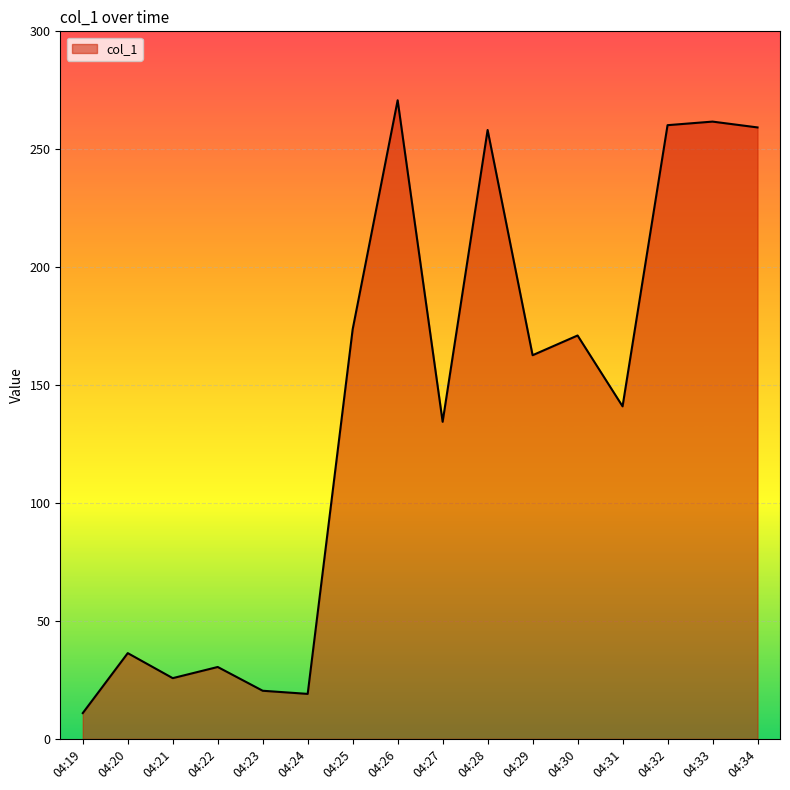

At which label is the value closest to 140?

04:31